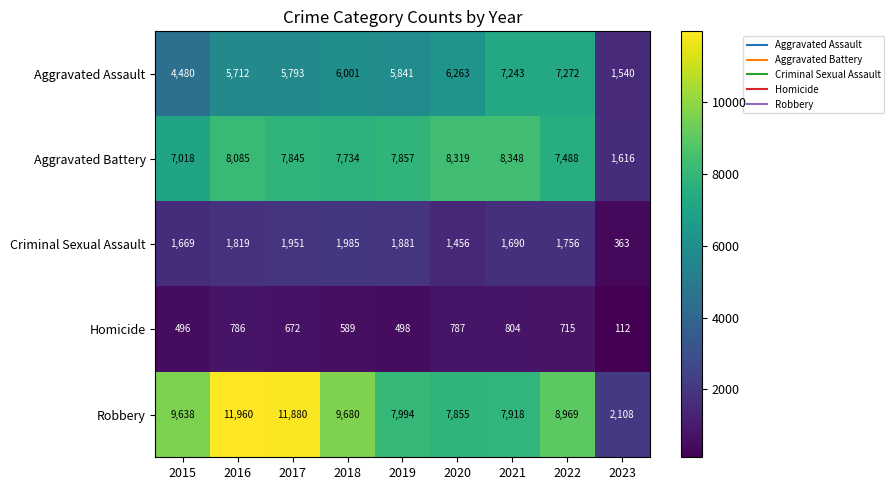

At which label does Aggravated Assault first exceed 5841?

2018